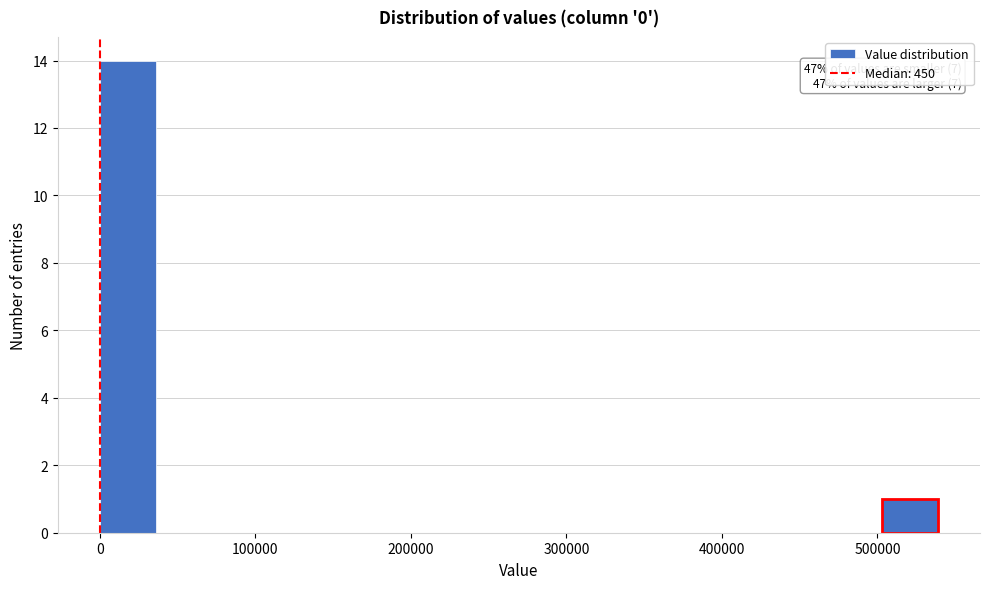

Read against the x-axis, roughly where is the centre of the tallest bar?

20000